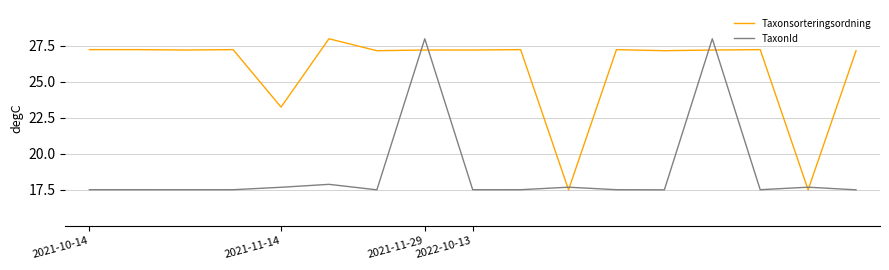

Rank the series by their average value, from lowest to highest.

TaxonId, Taxonsorteringsordning